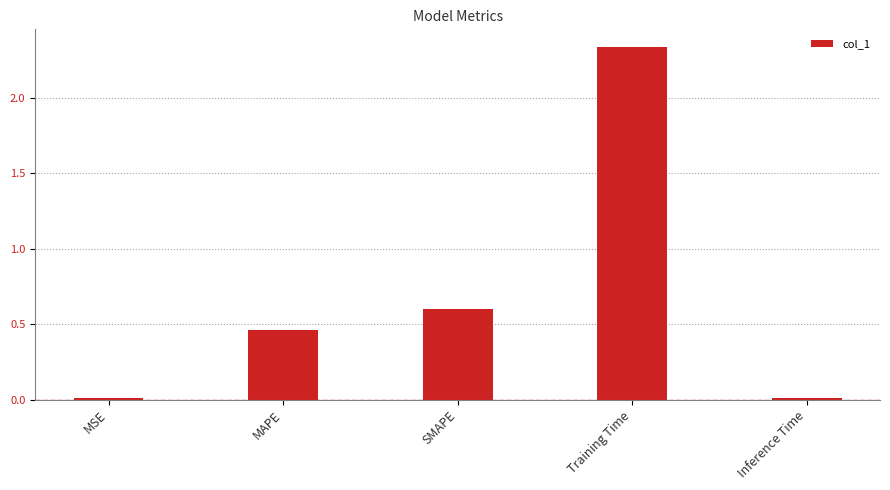

At which category does the chart reach its peak across all series?

Training Time